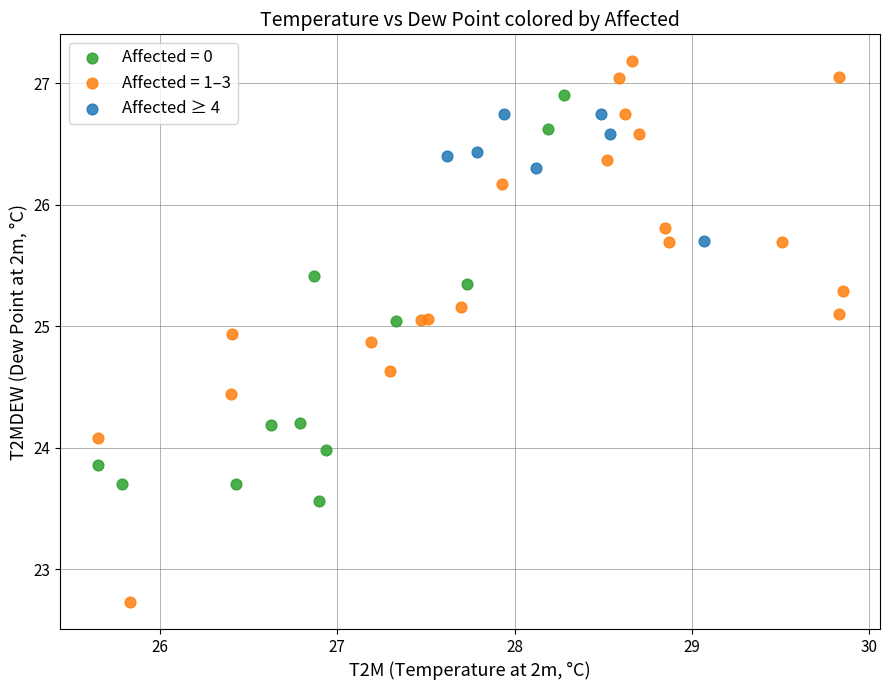

Which series has the largest Y range (max minus min)?

Affected = 1–3